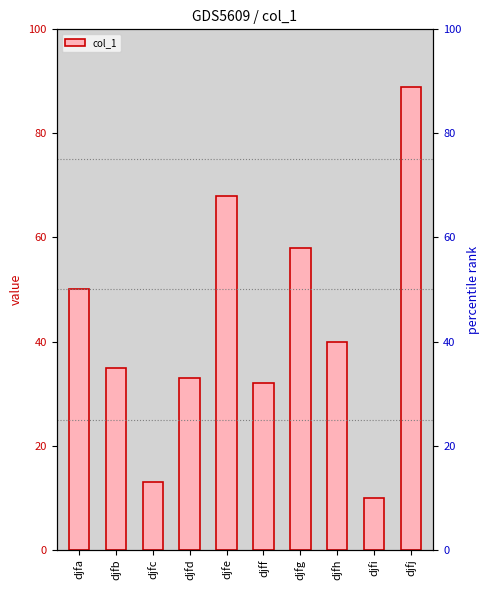

What value does the data have at djfe, to the nearest 10?

70